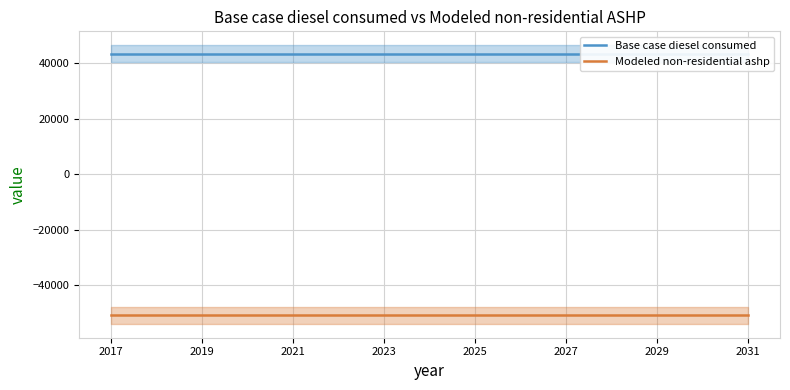

The value of Modeled non-residential ashp at 2019 is -78175.1. True or false?

False